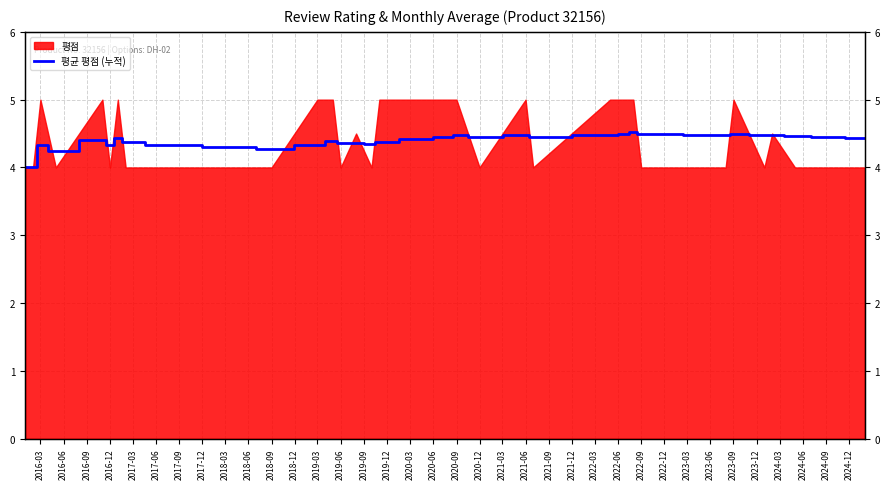

Between 2023-03 and 2022-12, which is larger?

2023-03